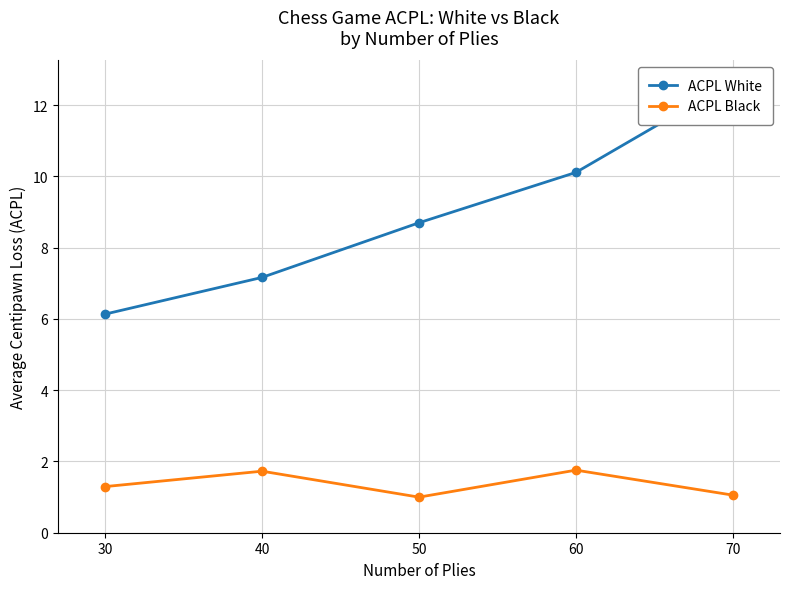

What is the value of the ACPL Black point at the 5th from the left?

1.1